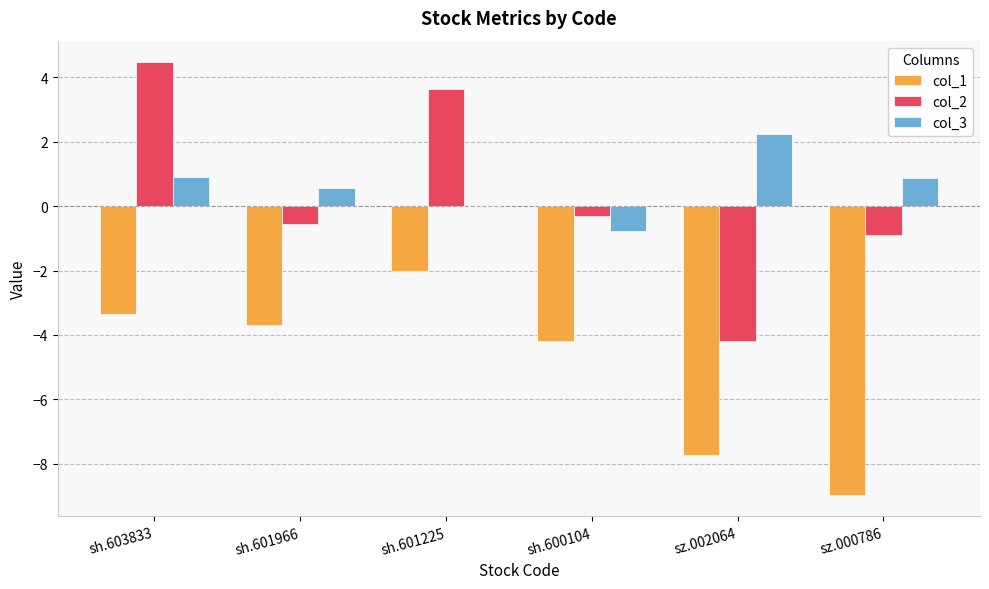

What is the sum of all col_2 values?

2.2